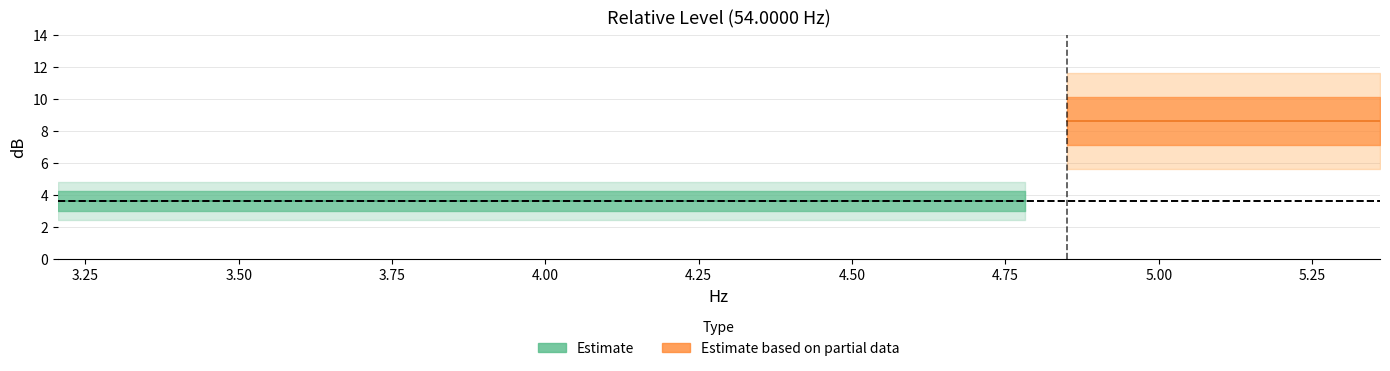

Is it true that dB equals 3.6 at 1?

True